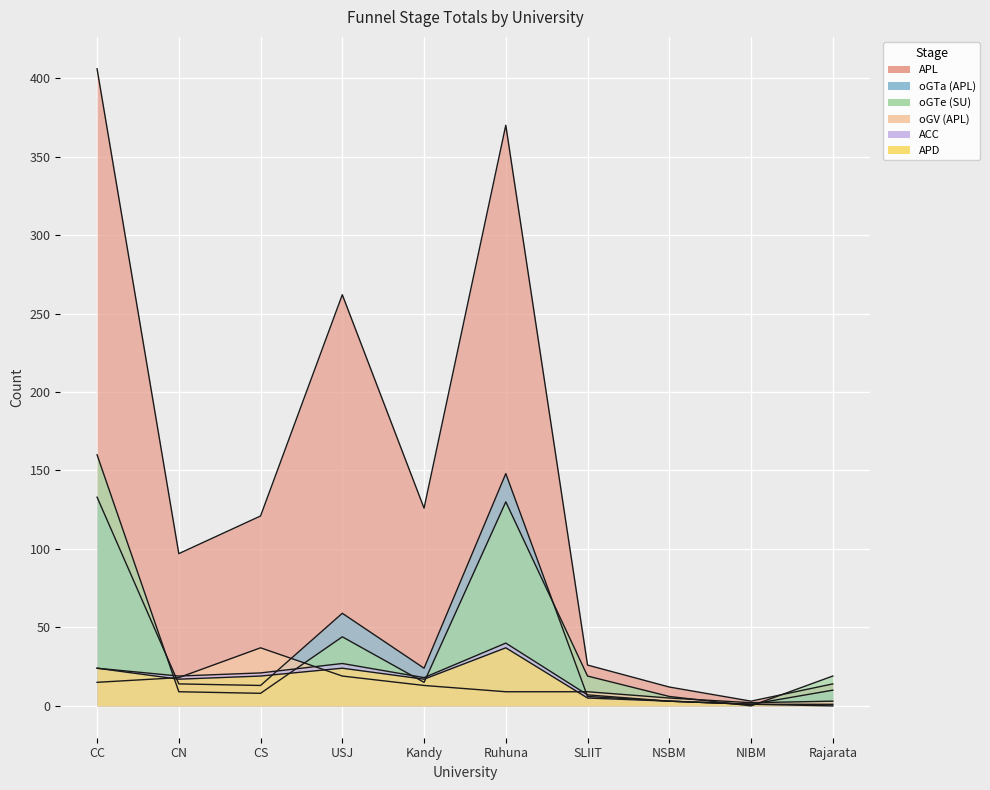

What is the lowest value of the APL series?

3